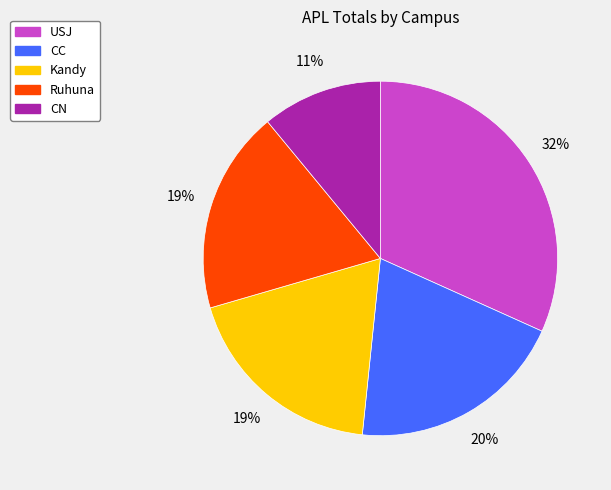

The CN slice represents 6% of the pie. True or false?

False